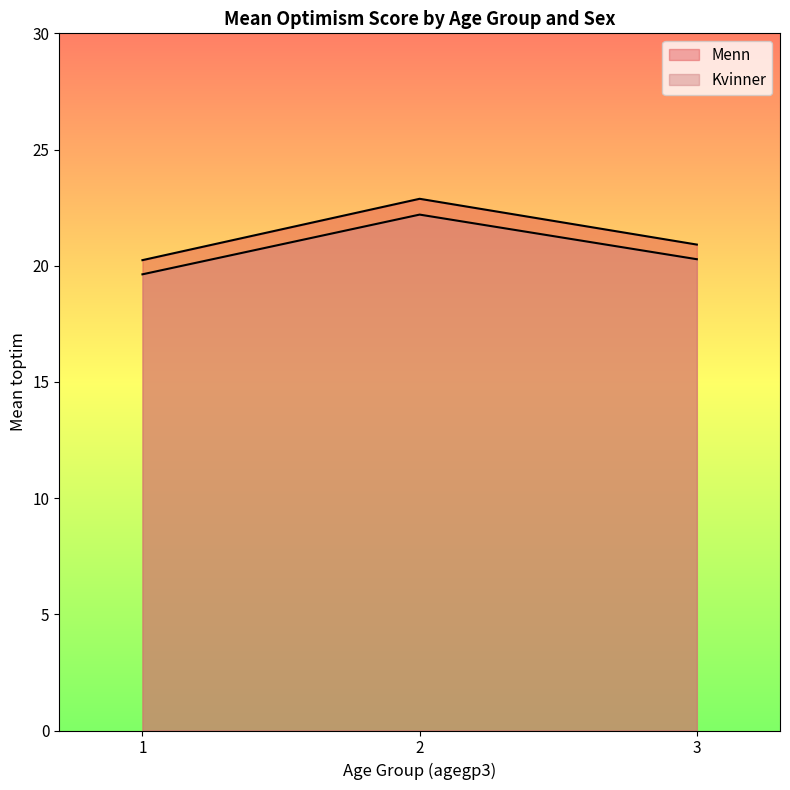

Which category has the lowest value in the Kvinner series?

1